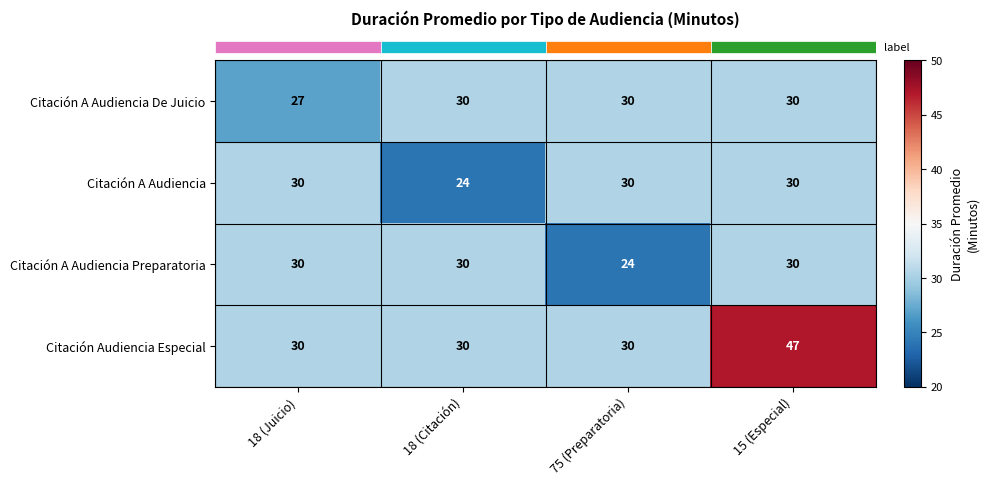

The value of Citación A Audiencia De Juicio at 15 (Especial) is 30. True or false?

True